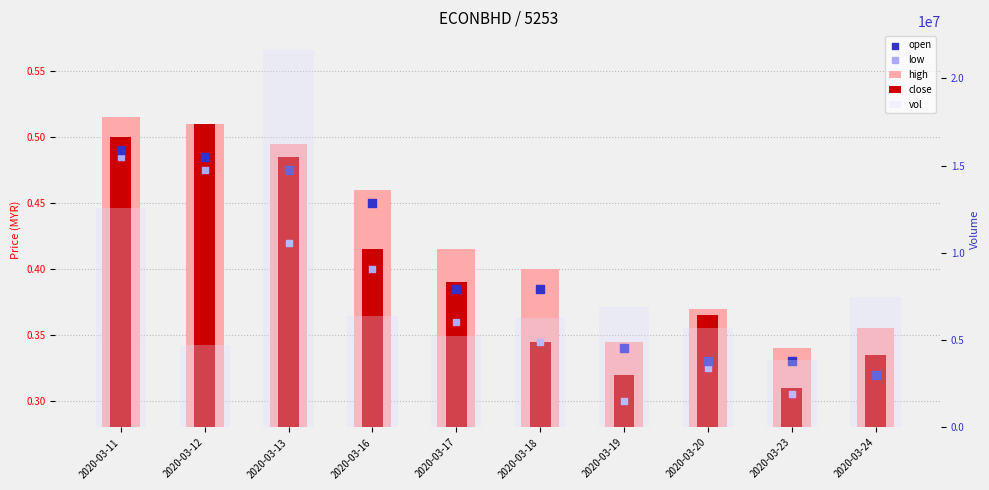

Which series has the widest spread of Y values?

vol